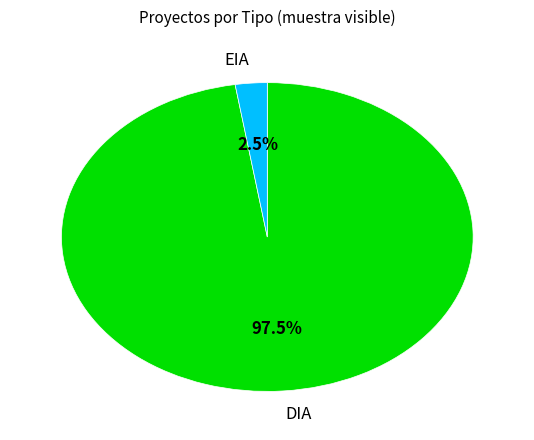

Does any single category account for the majority?

Yes